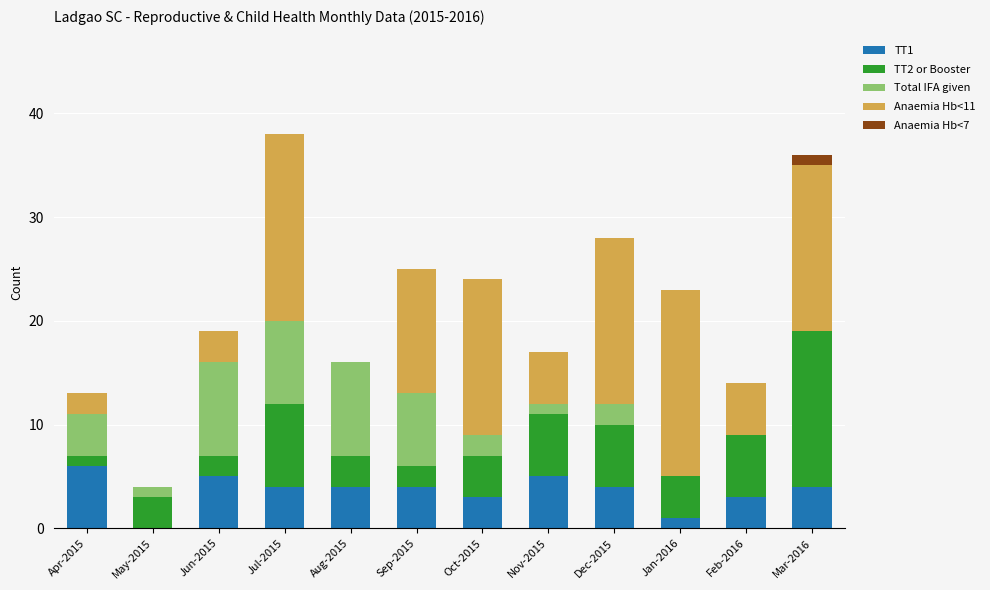

What is the total value across all series at Aug-2015?

16